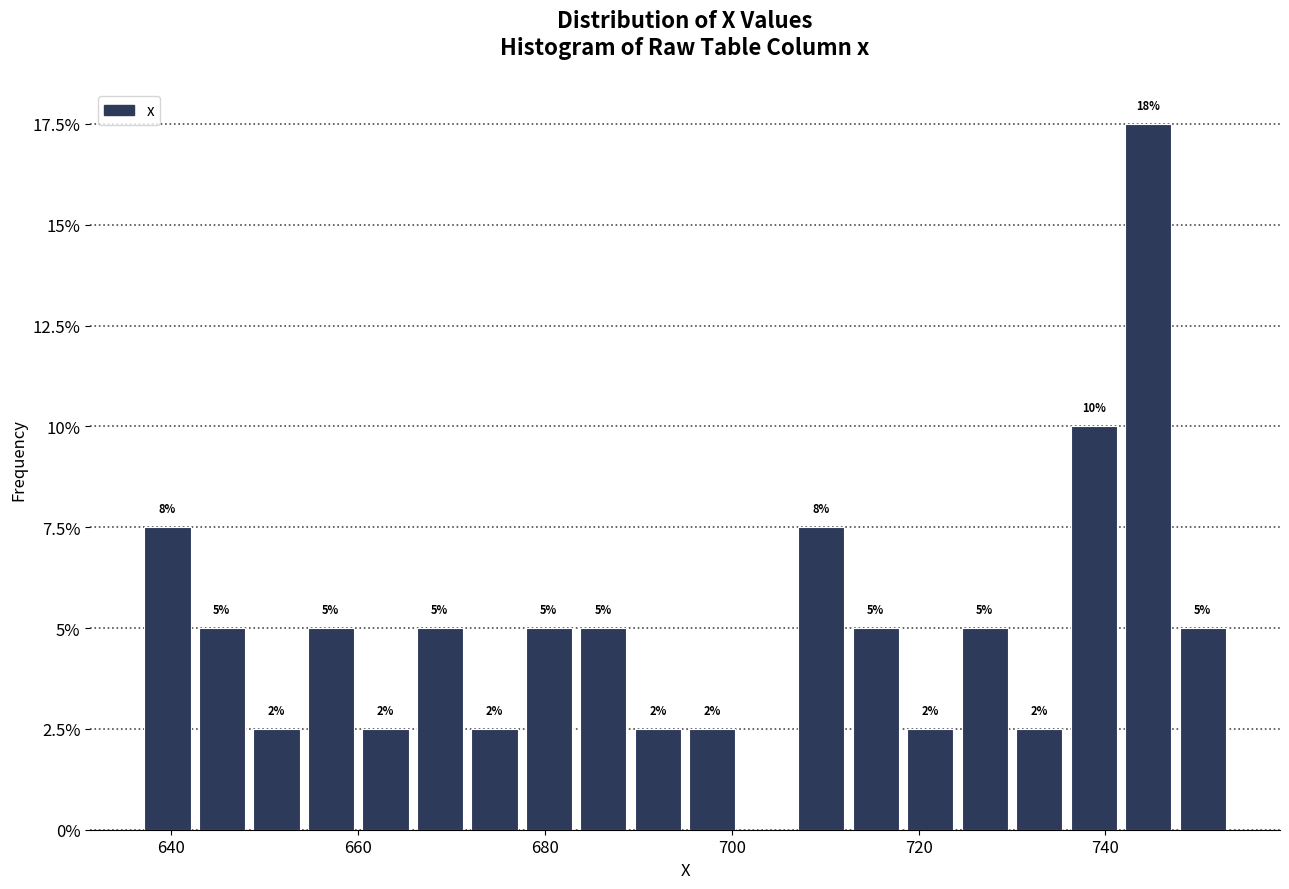

Read against the x-axis, roughly where is the centre of the tallest bar?

744